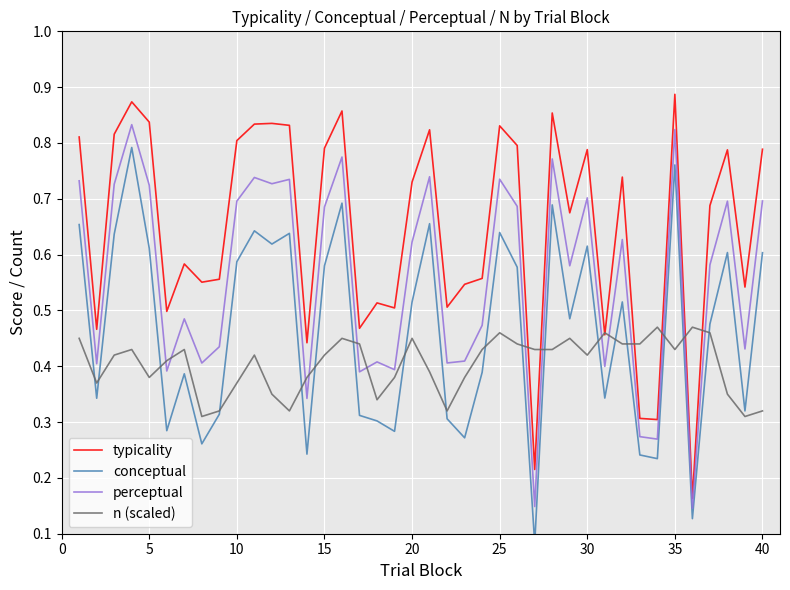

True or false: conceptual and perceptual intersect in this chart.

False